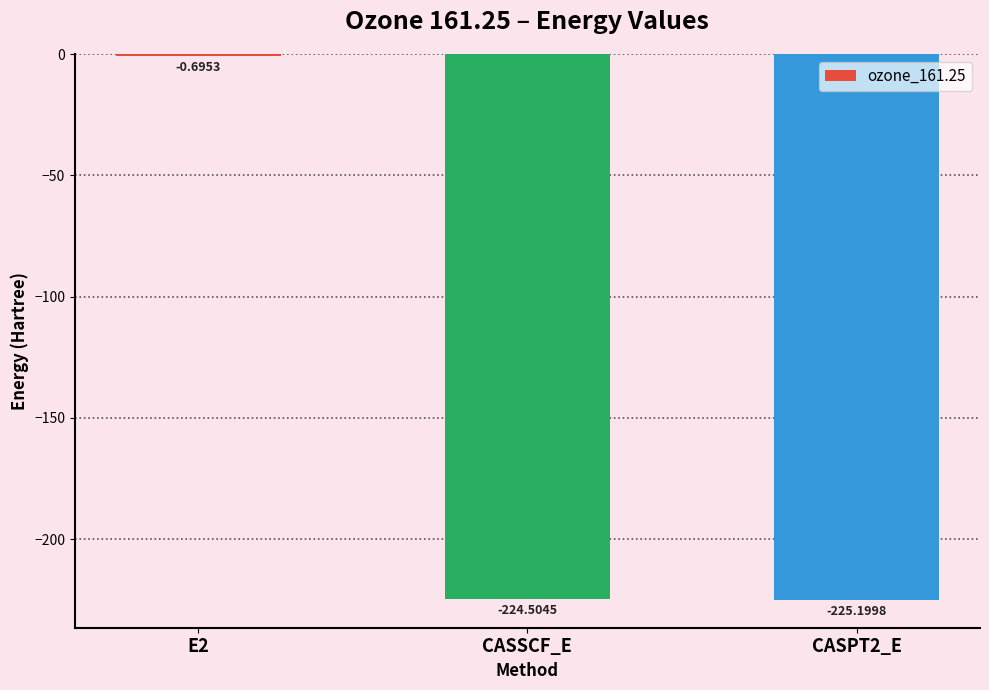

Are the bars grouped side by side (vs. stacked)?

No